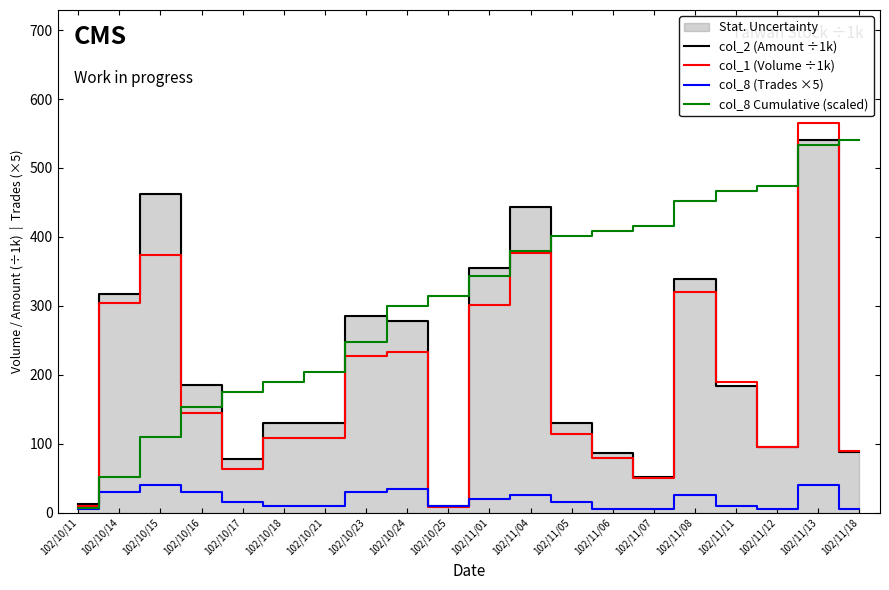

Does the chart display data point markers on the line(s)?

No